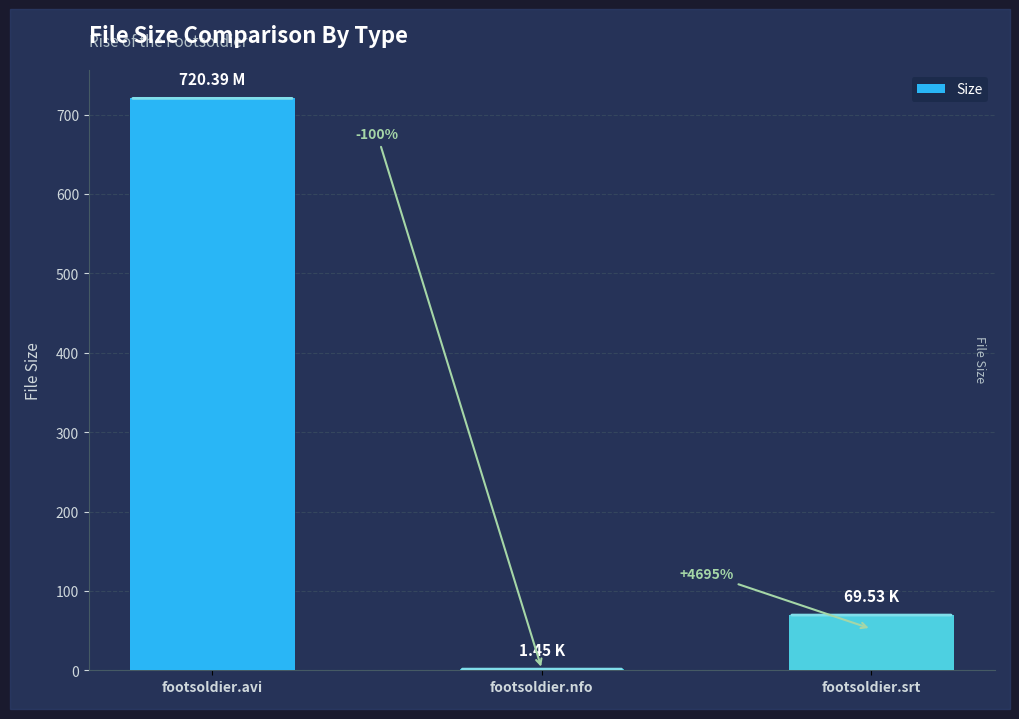

Are the bars horizontal?

No